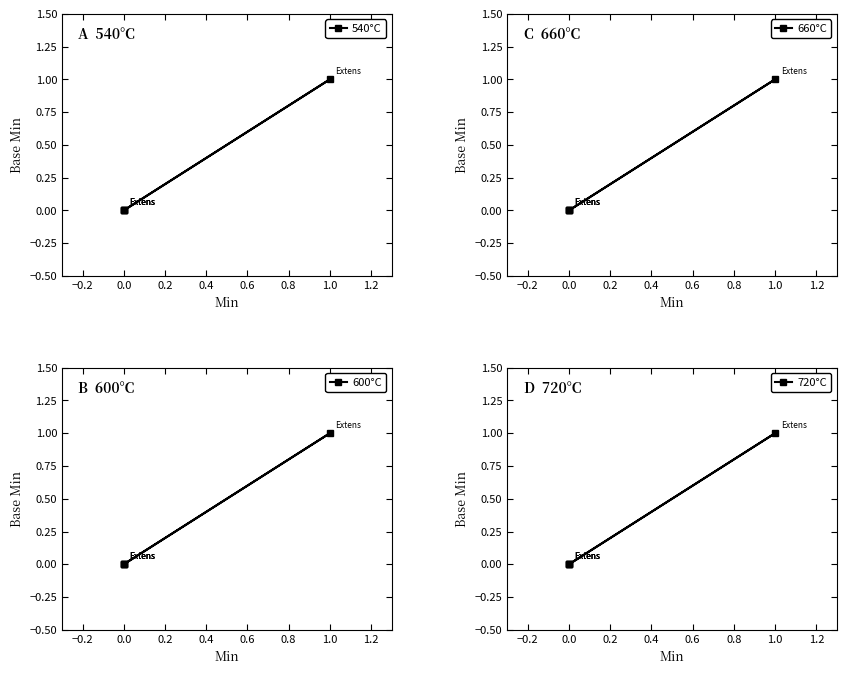

Which series has the largest range (max minus min)?

540°C